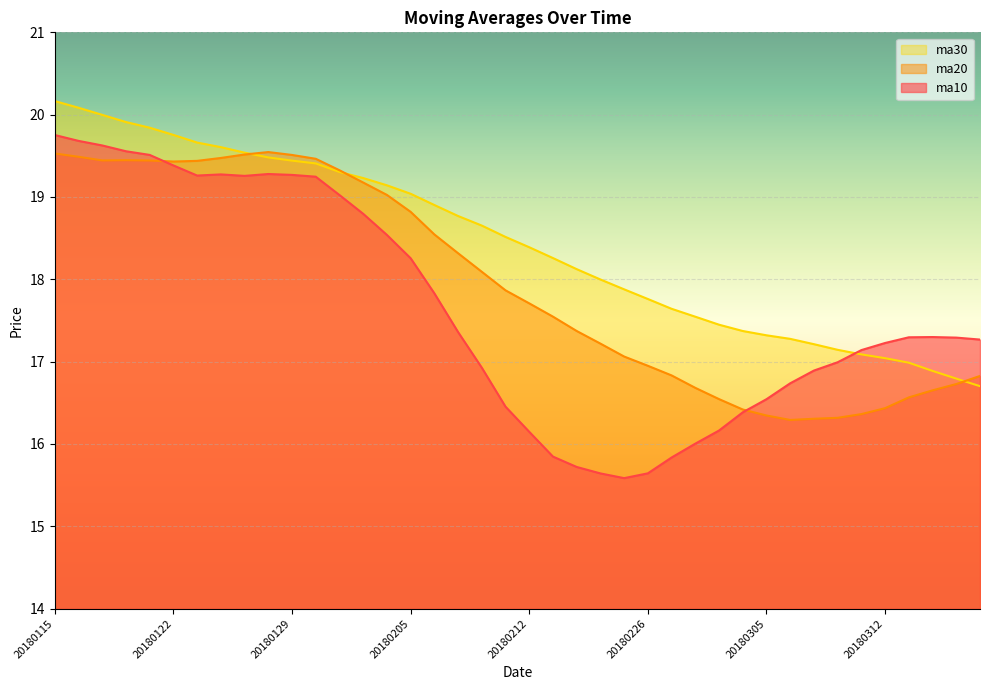

Reading left to right, extract all data points from this chart.

ma10: 20180115=19.8	20180116=19.7	20180117=19.6	20180118=19.6	20180119=19.5	20180122=19.4	20180123=19.3	20180124=19.3	20180125=19.3	20180126=19.3	20180129=19.3	20180130=19.2	20180131=19.0	20180201=18.8	20180202=18.5	20180205=18.3	20180206=17.8	20180207=17.4	20180208=16.9	20180209=16.5	20180212=16.1	20180213=15.8	20180214=15.7	20180222=15.6	20180223=15.6	20180226=15.6	20180227=15.8	20180228=16.0	20180301=16.2	20180302=16.4	20180305=16.5	20180306=16.7	20180307=16.9	20180308=17.0	20180309=17.1	20180312=17.2	20180313=17.3	20180314=17.3	20180315=17.3	20180316=17.3
ma20: 20180115=19.5	20180116=19.5	20180117=19.4	20180118=19.4	20180119=19.4	20180122=19.4	20180123=19.4	20180124=19.5	20180125=19.5	20180126=19.5	20180129=19.5	20180130=19.5	20180131=19.3	20180201=19.2	20180202=19.0	20180205=18.8	20180206=18.5	20180207=18.3	20180208=18.1	20180209=17.9	20180212=17.7	20180213=17.5	20180214=17.4	20180222=17.2	20180223=17.1	20180226=16.9	20180227=16.8	20180228=16.7	20180301=16.5	20180302=16.4	20180305=16.3	20180306=16.3	20180307=16.3	20180308=16.3	20180309=16.4	20180312=16.4	20180313=16.6	20180314=16.7	20180315=16.7	20180316=16.8
ma30: 20180115=20.2	20180116=20.1	20180117=20.0	20180118=19.9	20180119=19.8	20180122=19.8	20180123=19.7	20180124=19.6	20180125=19.5	20180126=19.5	20180129=19.4	20180130=19.4	20180131=19.3	20180201=19.2	20180202=19.1	20180205=19.0	20180206=18.9	20180207=18.8	20180208=18.7	20180209=18.5	20180212=18.4	20180213=18.3	20180214=18.1	20180222=18.0	20180223=17.9	20180226=17.8	20180227=17.6	20180228=17.5	20180301=17.4	20180302=17.4	20180305=17.3	20180306=17.3	20180307=17.2	20180308=17.1	20180309=17.1	20180312=17.0	20180313=17.0	20180314=16.9	20180315=16.8	20180316=16.7